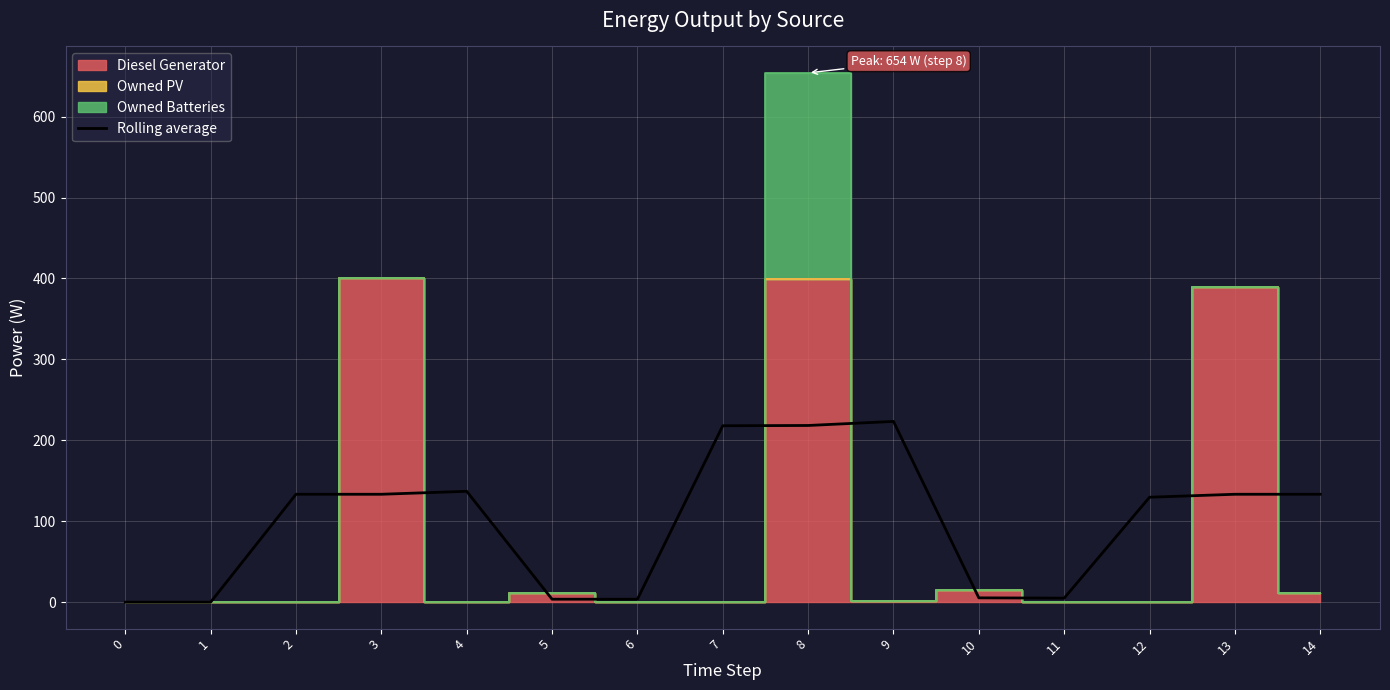

True or false: Rolling average has a value of 150.8 at 0.

False